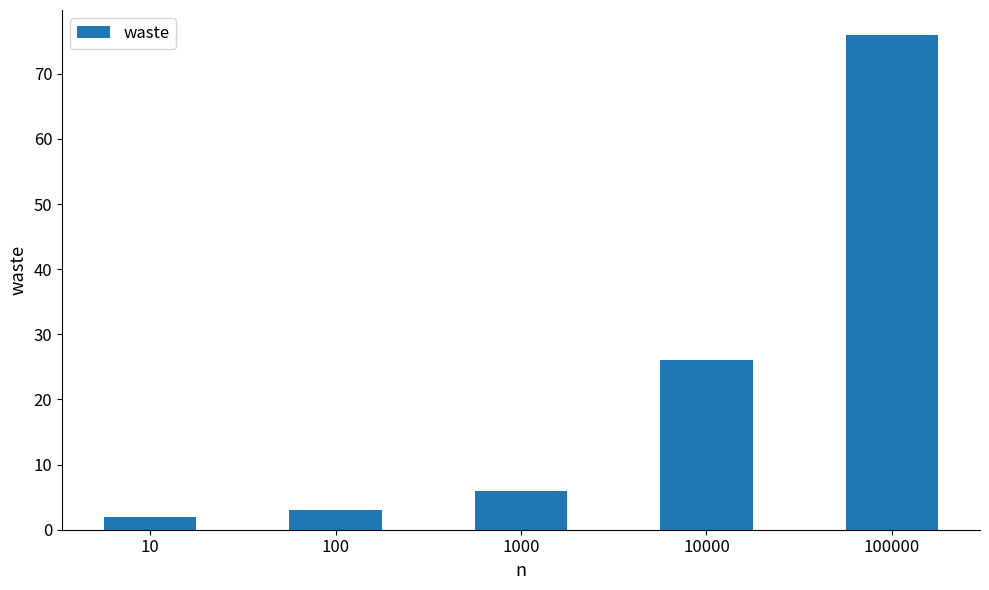

What is the value of the 2nd bar from the left?

3